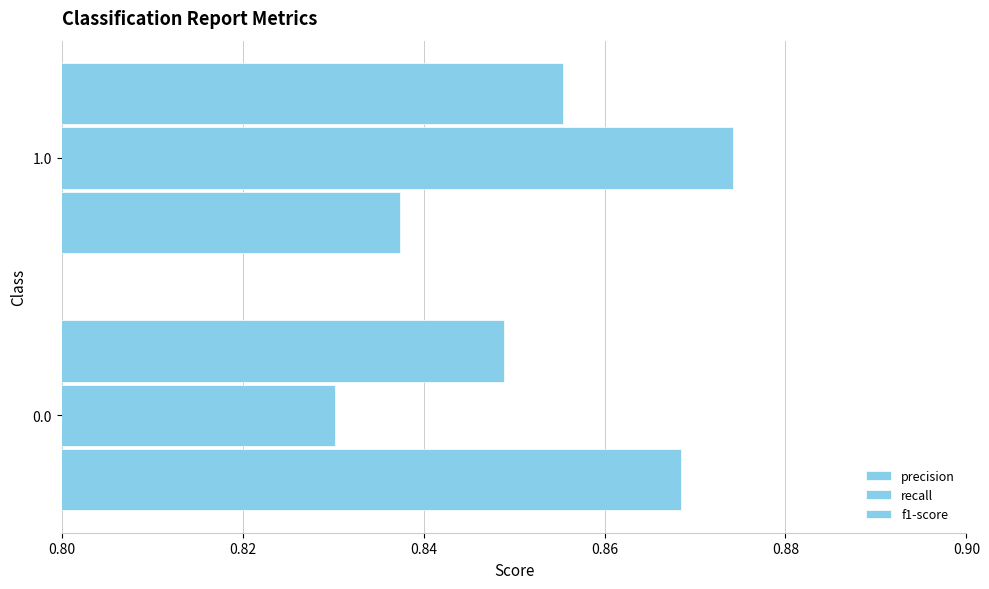

What is the minimum value shown in the chart?

0.8